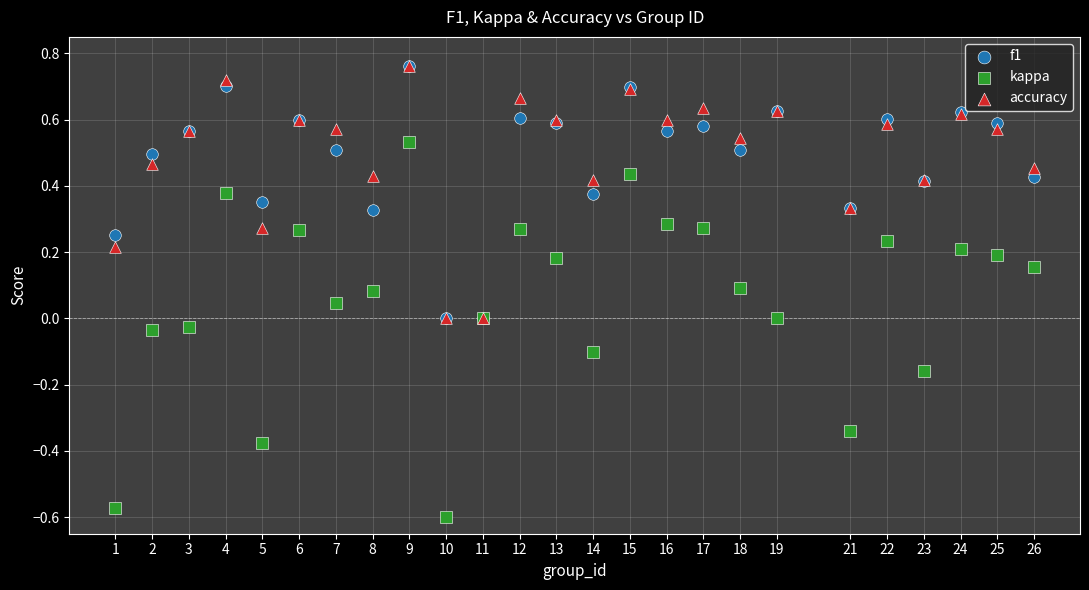

What are all the series names shown in the legend?

f1, kappa, accuracy